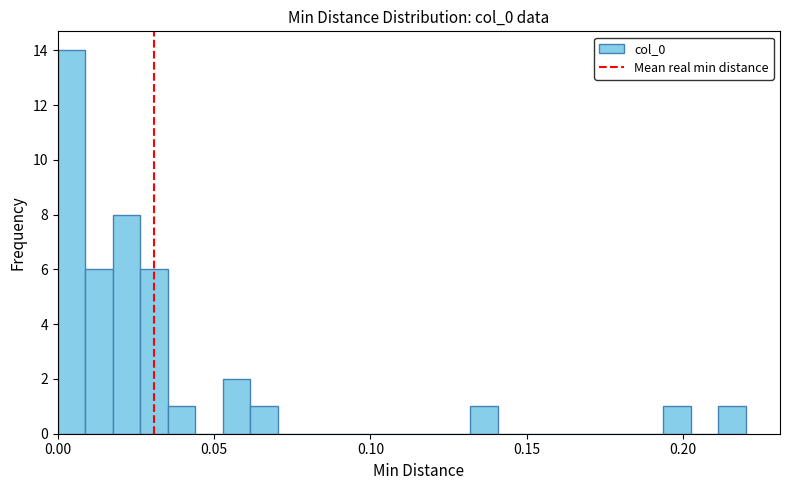

Around what value on the x-axis is the tallest bar? Give the approximate position of its centre, as read against the axis.

0.005